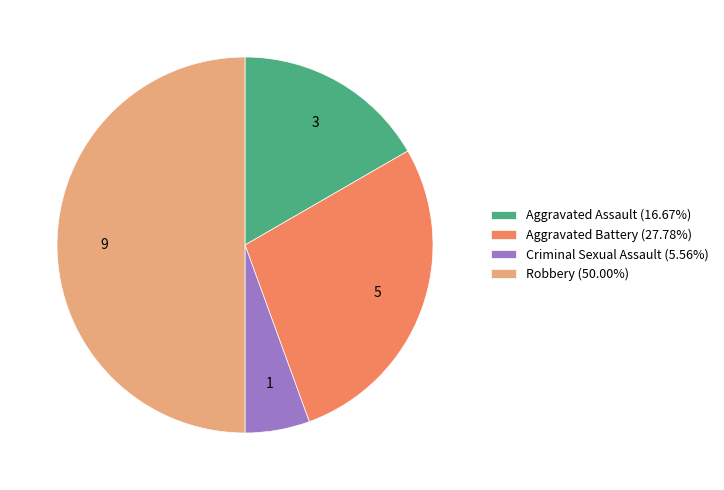

Rank the categories by value from lowest to highest.

Criminal Sexual Assault, Aggravated Assault, Aggravated Battery, Robbery